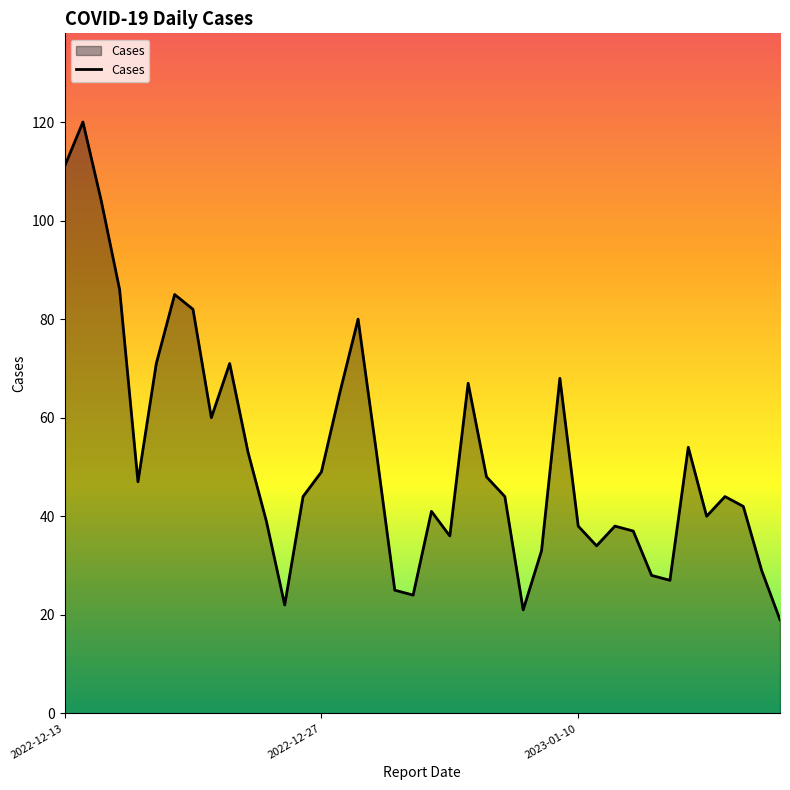

What is the difference between the maximum and minimum values?

101